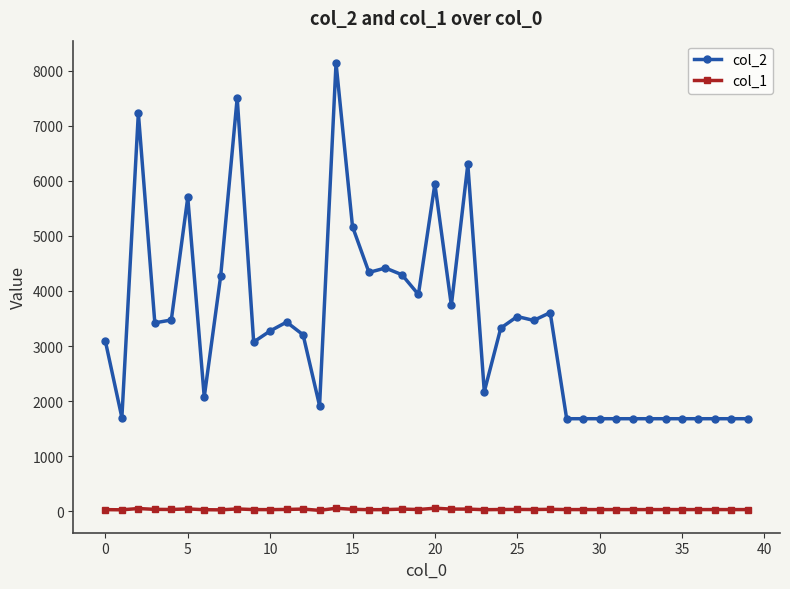

What is the difference between the second highest and second lowest values in the col_2 series?

5826